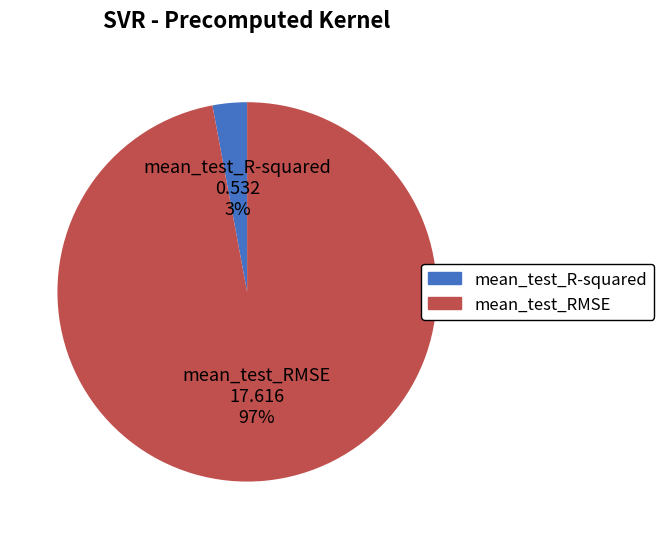

Is the sum of mean_test_R-squared and mean_test_RMSE greater than half?

Yes